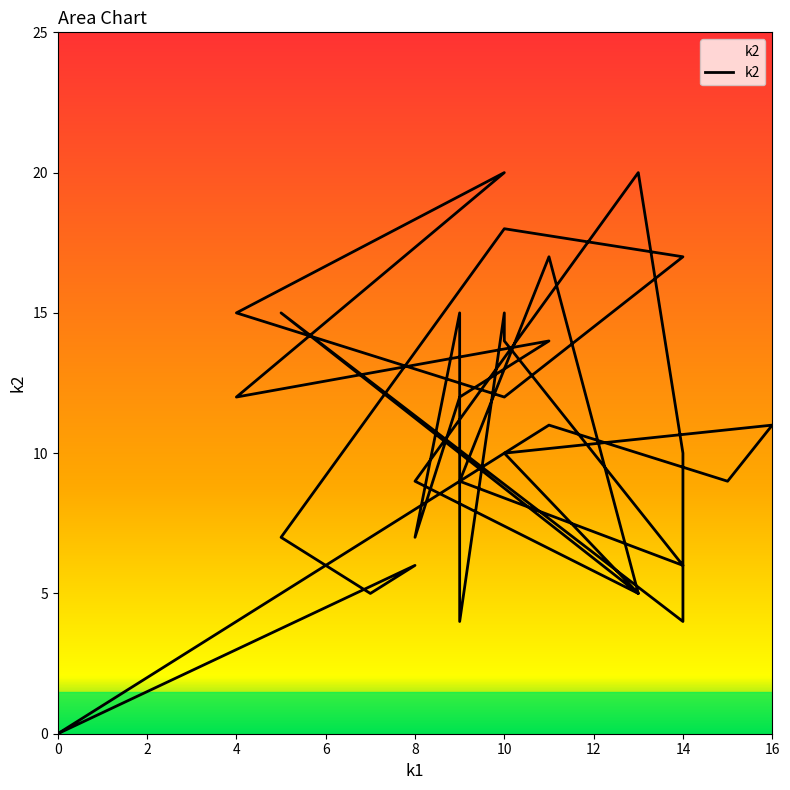

True or false: the data shows -13 at 0.

False